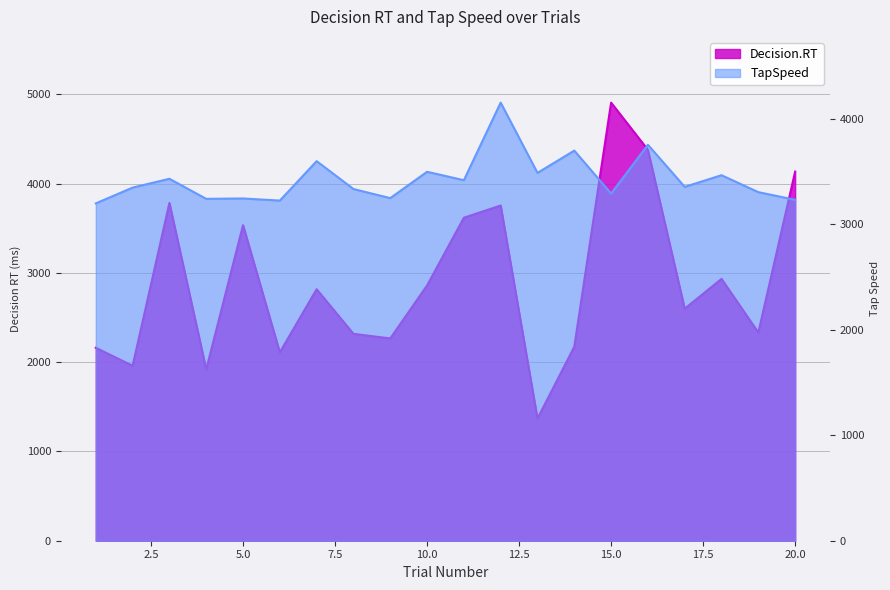

Reading left to right, transcribe all the data shown in this chart.

Decision.RT: 1=2162.0	2=1960.0	3=3785.0	4=1920.0	5=3536.0	6=2111.0	7=2818.0	8=2318.0	9=2267.0	10=2860.0	11=3619.0	12=3756.0	13=1369.0	14=2174.0	15=4909.0	16=4380.0	17=2600.0	18=2934.0	19=2333.0	20=4136.0
TapSpeed: 1=3200.0	2=3349.8	3=3433.3	4=3243.2	5=3246.6	6=3226.6	7=3600.7	8=3336.4	9=3250.0	10=3499.8	11=3419.8	12=4156.0	13=3489.3	14=3700.7	15=3293.2	16=3756.0	17=3356.6	18=3467.3	19=3306.6	20=3234.0